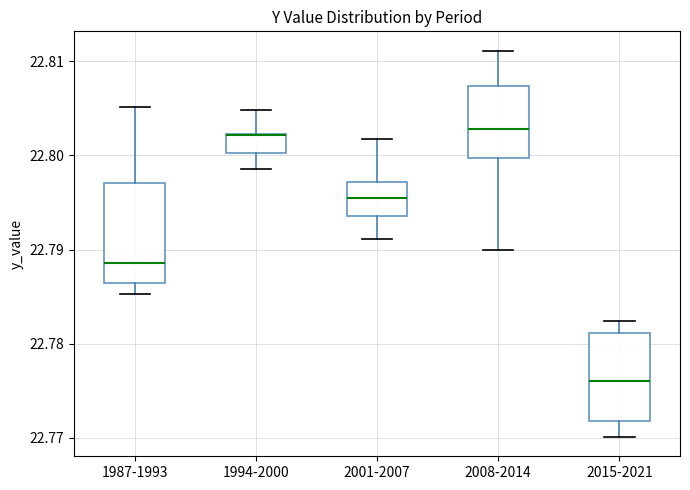

Reading left to right, transcribe this box plot: for each box, give where its median line is, the range the box spans, and where its two whiskers end, as read against the y-axis. The values are not printed on the chart, so give them approximately, as read against the axis.

1987-1993: median 22.789, box 22.786 to 22.797, whiskers 22.785 to 22.805
1994-2000: median 22.802, box 22.800 to 22.802, whiskers 22.799 to 22.805
2001-2007: median 22.796, box 22.794 to 22.797, whiskers 22.791 to 22.802
2008-2014: median 22.803, box 22.800 to 22.807, whiskers 22.790 to 22.811
2015-2021: median 22.776, box 22.772 to 22.781, whiskers 22.770 to 22.782